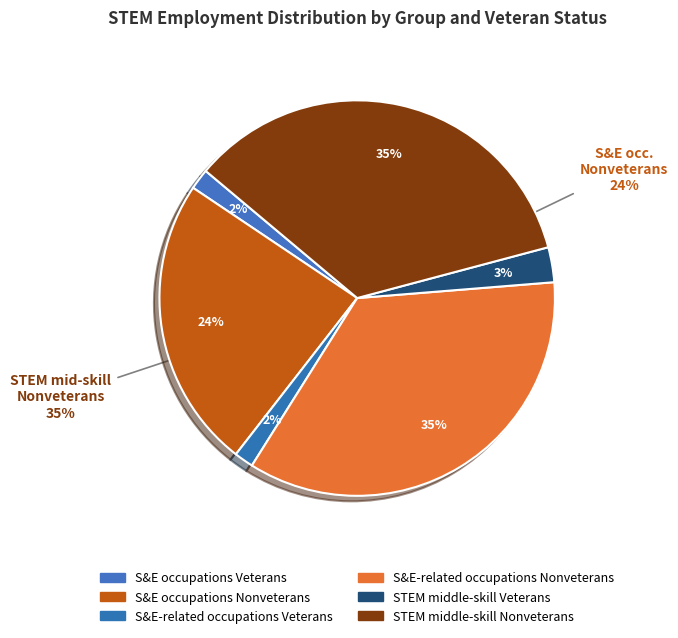

Is it true that S&E occupations Veterans is 2% of the pie?

True